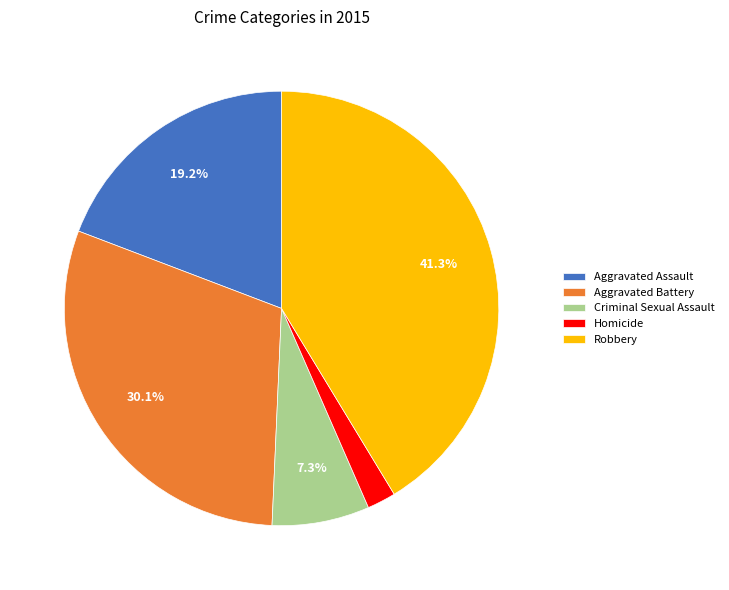

Is there any slice that represents more than half of the pie?

No